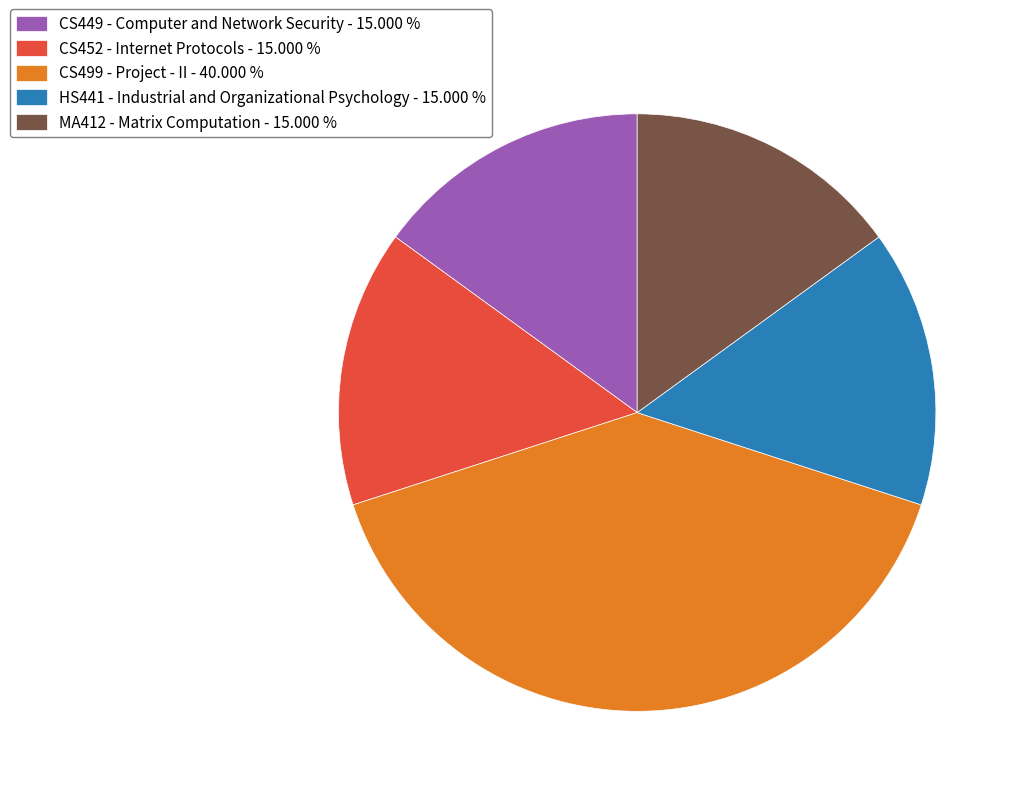

True or false: CS449 - Computer and Network Security accounts for 1% of the total.

False